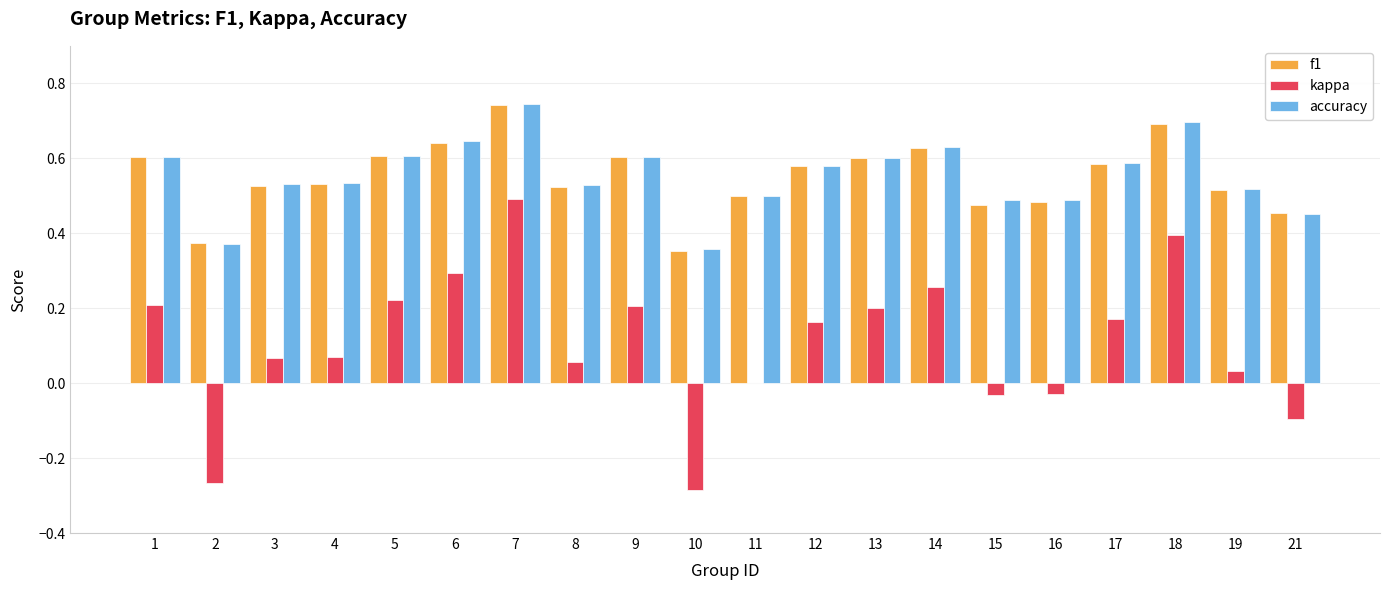

Which label corresponds to the largest value in the chart?

7